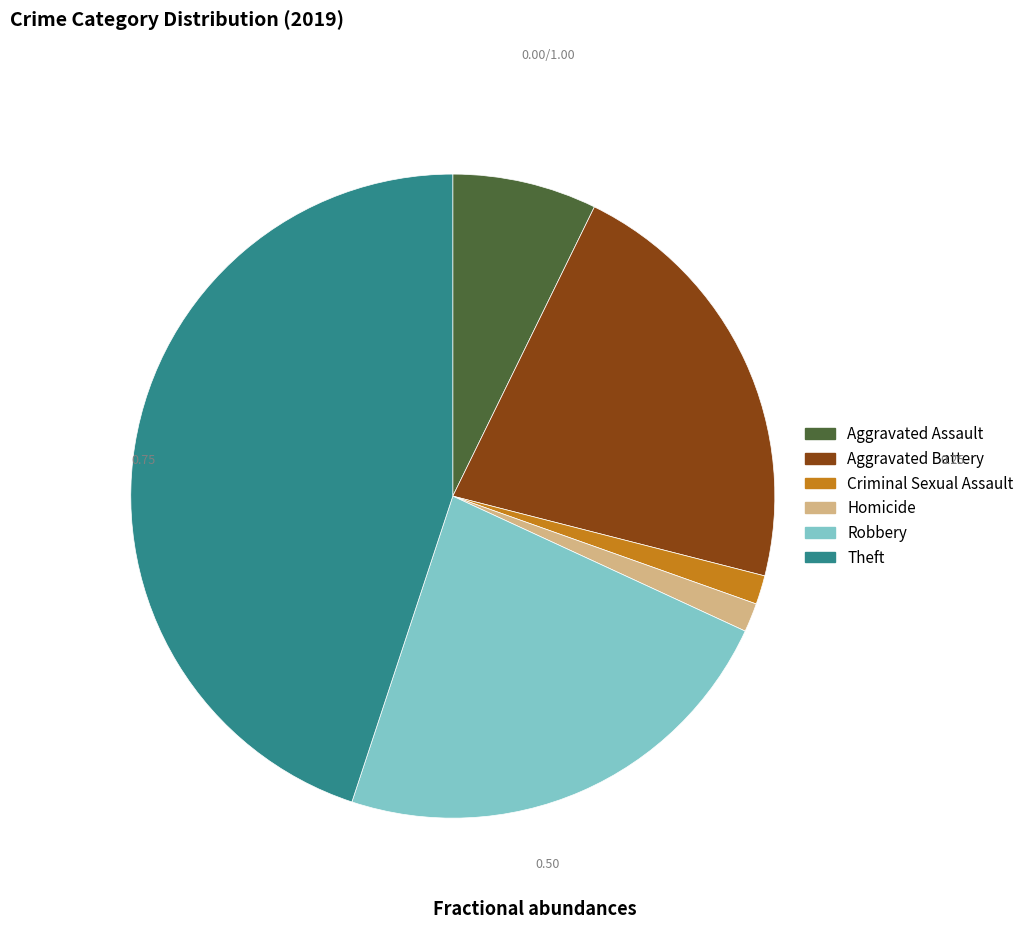

Is Robbery the majority of the pie?

No